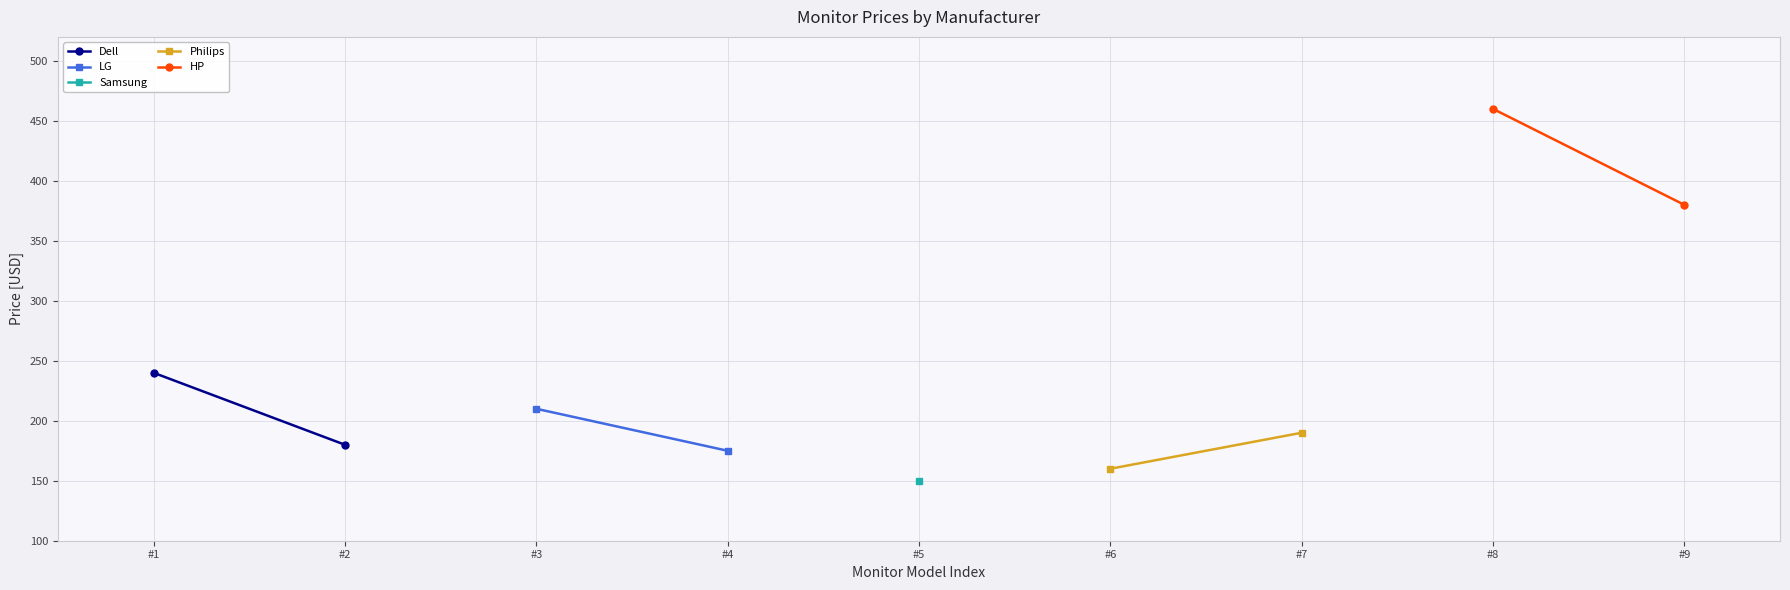

What is the average value of the HP series?

420